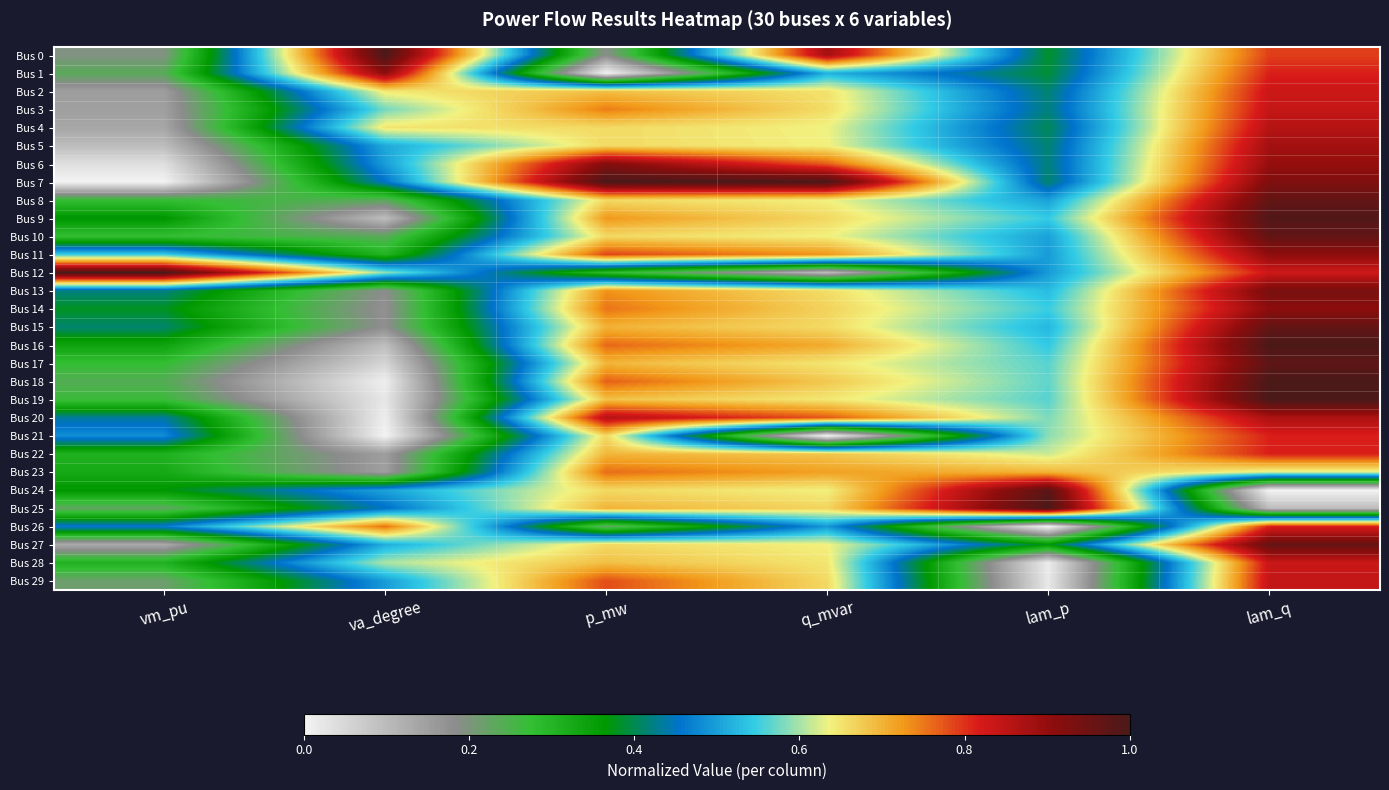

Reading right to left, extract all data points from this chart.

Bus 0: lam_q=0.8	lam_p=0.4	q_mvar=0.9	p_mw=0.2	va_degree=1.0	vm_pu=0.2
Bus 1: lam_q=0.8	lam_p=0.4	q_mvar=0.5	p_mw=0.0	va_degree=0.9	vm_pu=0.2
Bus 2: lam_q=0.8	lam_p=0.4	q_mvar=0.7	p_mw=0.7	va_degree=0.6	vm_pu=0.2
Bus 3: lam_q=0.8	lam_p=0.4	q_mvar=0.7	p_mw=0.7	va_degree=0.6	vm_pu=0.1
Bus 4: lam_q=0.9	lam_p=0.4	q_mvar=0.6	p_mw=0.7	va_degree=0.6	vm_pu=0.1
Bus 5: lam_q=0.9	lam_p=0.4	q_mvar=0.6	p_mw=0.7	va_degree=0.5	vm_pu=0.1
Bus 6: lam_q=0.9	lam_p=0.4	q_mvar=0.8	p_mw=0.9	va_degree=0.5	vm_pu=0.0
Bus 7: lam_q=0.9	lam_p=0.4	q_mvar=1.0	p_mw=1.0	va_degree=0.5	vm_pu=0.0
Bus 8: lam_q=1.0	lam_p=0.5	q_mvar=0.6	p_mw=0.7	va_degree=0.2	vm_pu=0.3
Bus 9: lam_q=1.0	lam_p=0.5	q_mvar=0.7	p_mw=0.7	va_degree=0.1	vm_pu=0.4
Bus 10: lam_q=1.0	lam_p=0.5	q_mvar=0.6	p_mw=0.7	va_degree=0.2	vm_pu=0.3
Bus 11: lam_q=0.9	lam_p=0.5	q_mvar=0.7	p_mw=0.8	va_degree=0.3	vm_pu=0.5
Bus 12: lam_q=0.8	lam_p=0.5	q_mvar=0.1	p_mw=0.3	va_degree=0.6	vm_pu=1.0
Bus 13: lam_q=0.9	lam_p=0.5	q_mvar=0.7	p_mw=0.7	va_degree=0.2	vm_pu=0.4
Bus 14: lam_q=0.9	lam_p=0.5	q_mvar=0.7	p_mw=0.8	va_degree=0.2	vm_pu=0.4
Bus 15: lam_q=1.0	lam_p=0.5	q_mvar=0.7	p_mw=0.7	va_degree=0.2	vm_pu=0.4
Bus 16: lam_q=1.0	lam_p=0.5	q_mvar=0.7	p_mw=0.8	va_degree=0.1	vm_pu=0.3
Bus 17: lam_q=1.0	lam_p=0.6	q_mvar=0.6	p_mw=0.7	va_degree=0.1	vm_pu=0.3
Bus 18: lam_q=1.0	lam_p=0.6	q_mvar=0.7	p_mw=0.8	va_degree=0.0	vm_pu=0.2
Bus 19: lam_q=1.0	lam_p=0.6	q_mvar=0.6	p_mw=0.7	va_degree=0.0	vm_pu=0.3
Bus 20: lam_q=0.9	lam_p=0.6	q_mvar=0.8	p_mw=0.9	va_degree=0.0	vm_pu=0.4
Bus 21: lam_q=0.8	lam_p=0.6	q_mvar=0.0	p_mw=0.7	va_degree=0.0	vm_pu=0.5
Bus 22: lam_q=0.8	lam_p=0.6	q_mvar=0.7	p_mw=0.7	va_degree=0.2	vm_pu=0.3
Bus 23: lam_q=0.6	lam_p=0.7	q_mvar=0.7	p_mw=0.8	va_degree=0.1	vm_pu=0.3
Bus 24: lam_q=0.0	lam_p=1.0	q_mvar=0.6	p_mw=0.7	va_degree=0.5	vm_pu=0.4
Bus 25: lam_q=0.1	lam_p=1.0	q_mvar=0.7	p_mw=0.7	va_degree=0.5	vm_pu=0.2
Bus 26: lam_q=0.8	lam_p=0.0	q_mvar=0.5	p_mw=0.2	va_degree=0.8	vm_pu=0.5
Bus 27: lam_q=1.0	lam_p=0.4	q_mvar=0.6	p_mw=0.7	va_degree=0.5	vm_pu=0.1
Bus 28: lam_q=0.8	lam_p=0.0	q_mvar=0.6	p_mw=0.7	va_degree=0.6	vm_pu=0.3
Bus 29: lam_q=0.8	lam_p=0.0	q_mvar=0.7	p_mw=0.8	va_degree=0.5	vm_pu=0.2